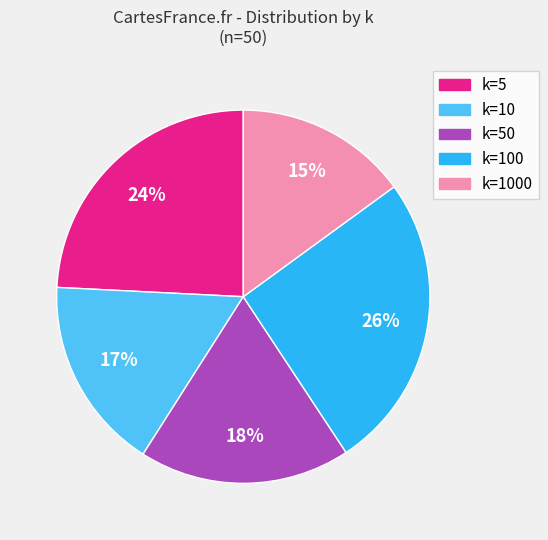

To the nearest percent, what is the average slice percentage?

20%